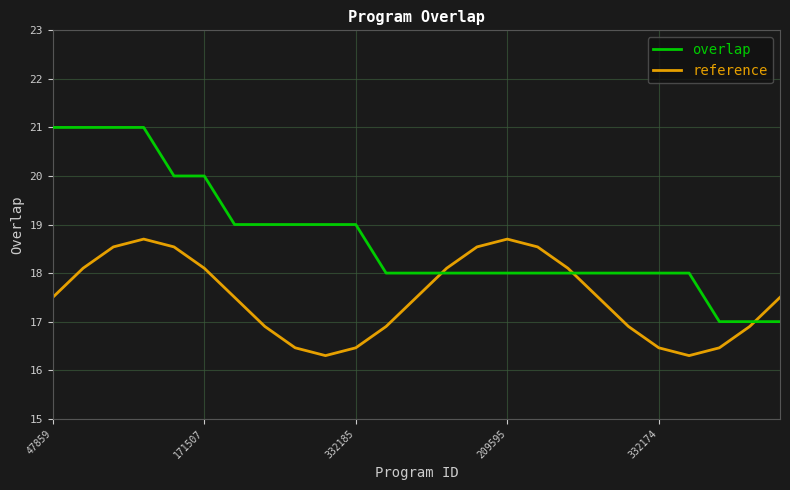

Reading left to right, what are all the values shown in this chart?

overlap: 21.0	21.0	21.0	21.0	20.0	20.0	19.0	19.0	19.0	19.0	19.0	18.0	18.0	18.0	18.0	18.0	18.0	18.0	18.0	18.0	18.0	18.0	17.0	17.0	17.0
reference: 17.5	18.1	18.5	18.7	18.5	18.1	17.5	16.9	16.5	16.3	16.5	16.9	17.5	18.1	18.5	18.7	18.5	18.1	17.5	16.9	16.5	16.3	16.5	16.9	17.5